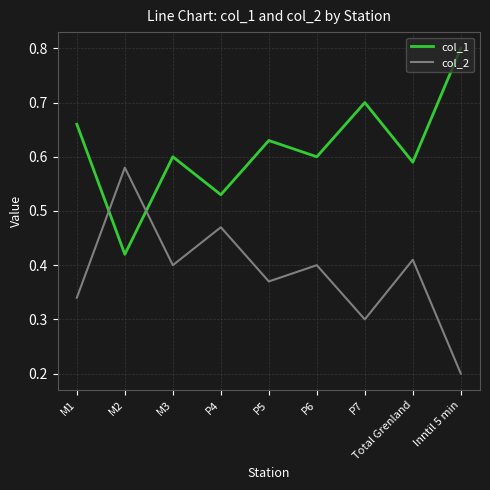

True or false: col_2 and col_1 intersect in this chart.

True